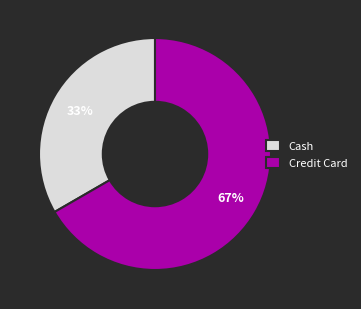

Which has a higher value, Cash or Credit Card?

Credit Card